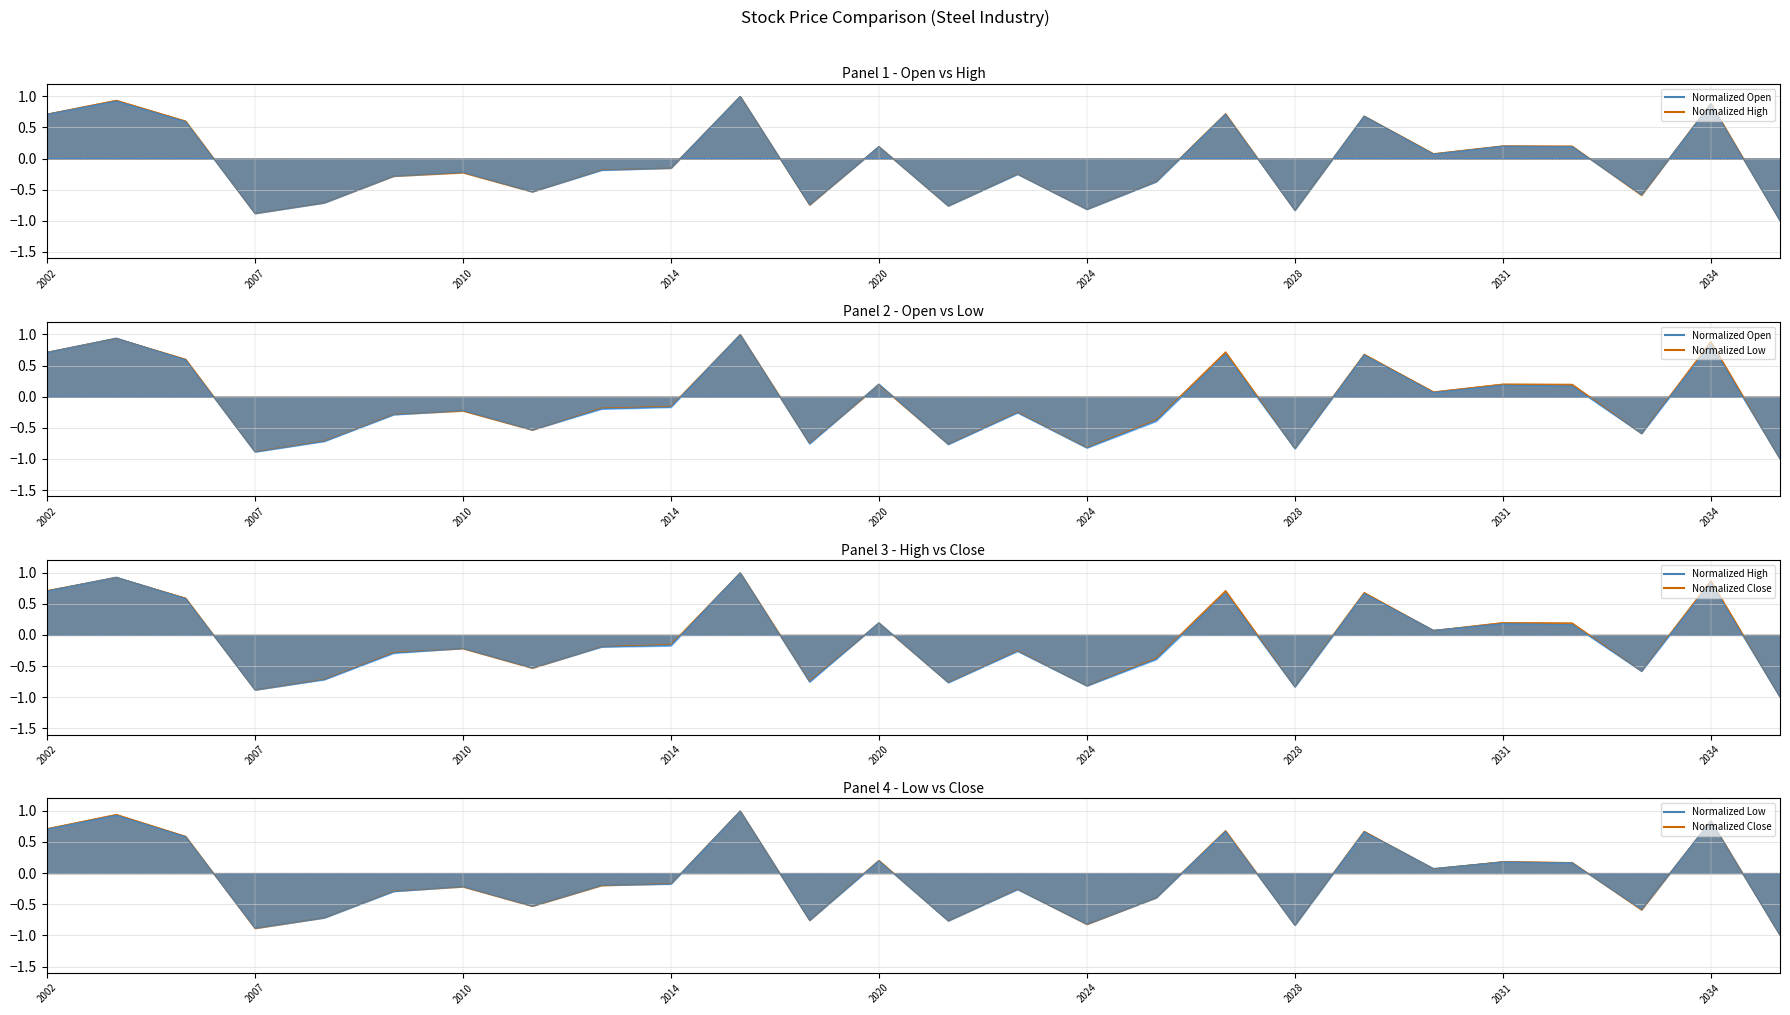

What is the difference between the High line values at 18 and 2031?

0.3